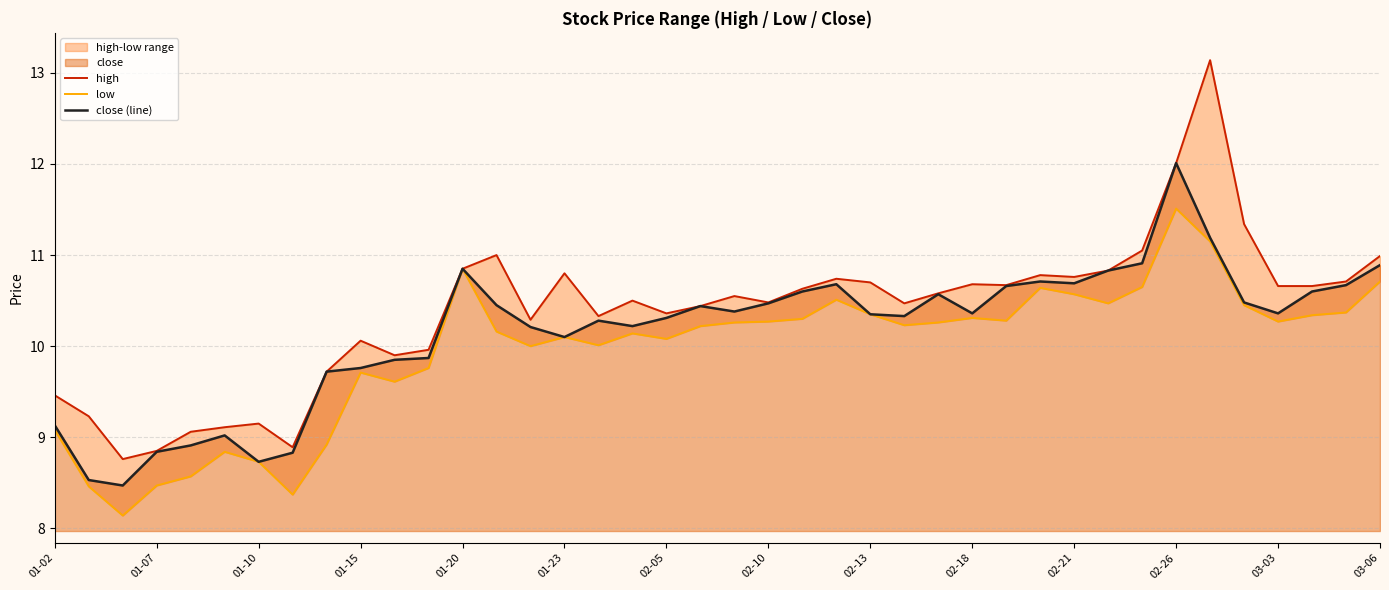

True or false: high and close (line) cross at least once.

False